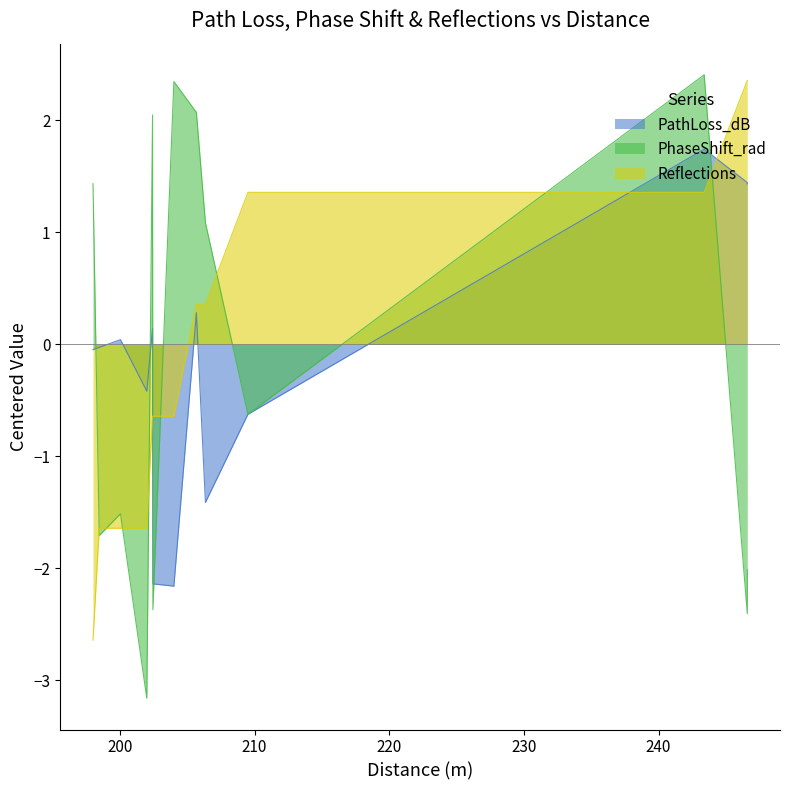

True or false: Reflections and PhaseShift_rad intersect in this chart.

True